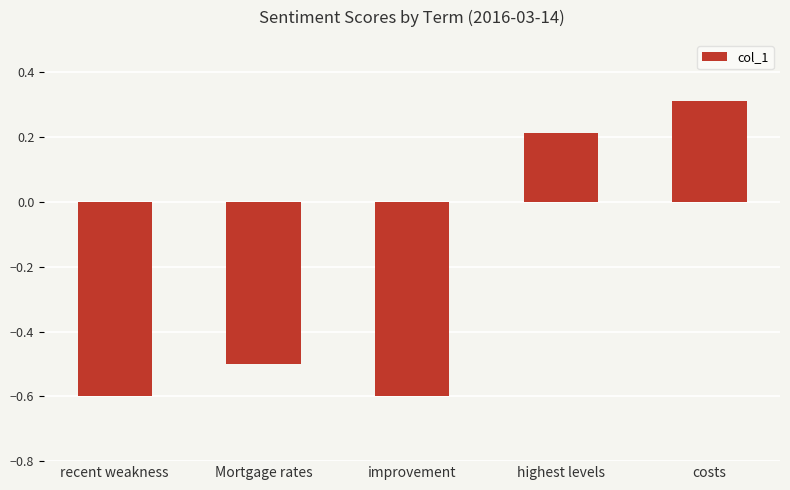

The value at improvement is -0.6. True or false?

True